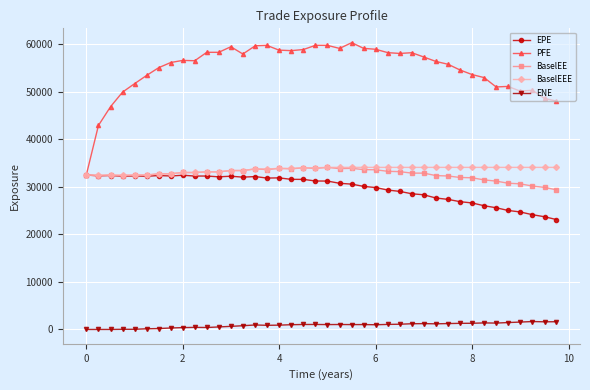

Which series has the largest range (max minus min)?

PFE